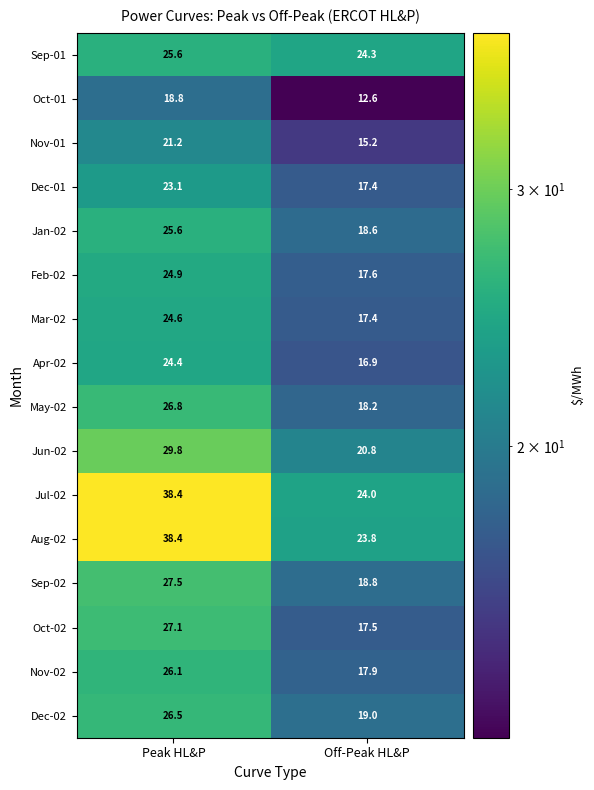

Which series has the largest range (max minus min)?

Aug-02